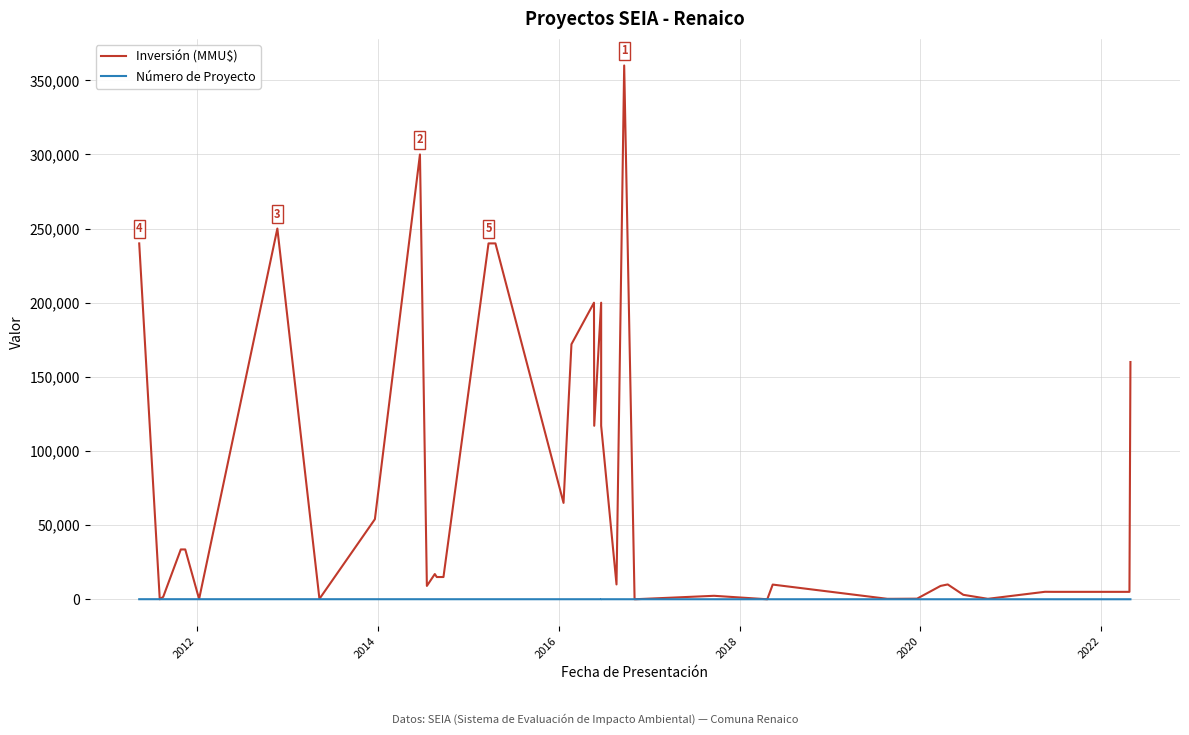

What is the average value of the Número de Proyecto series?

20